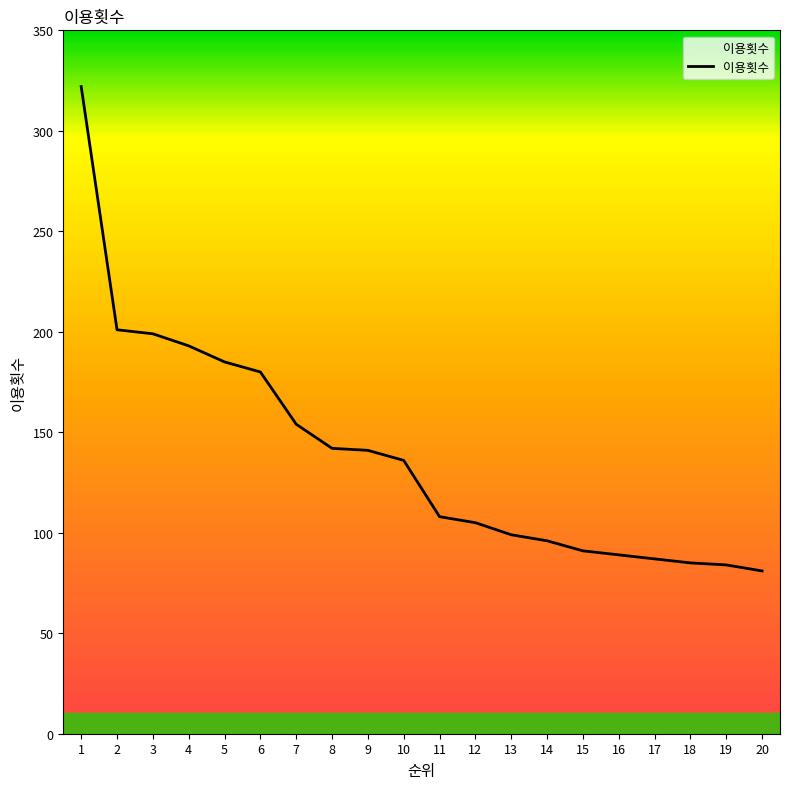

What is the change in value from 6 to 13?

-81